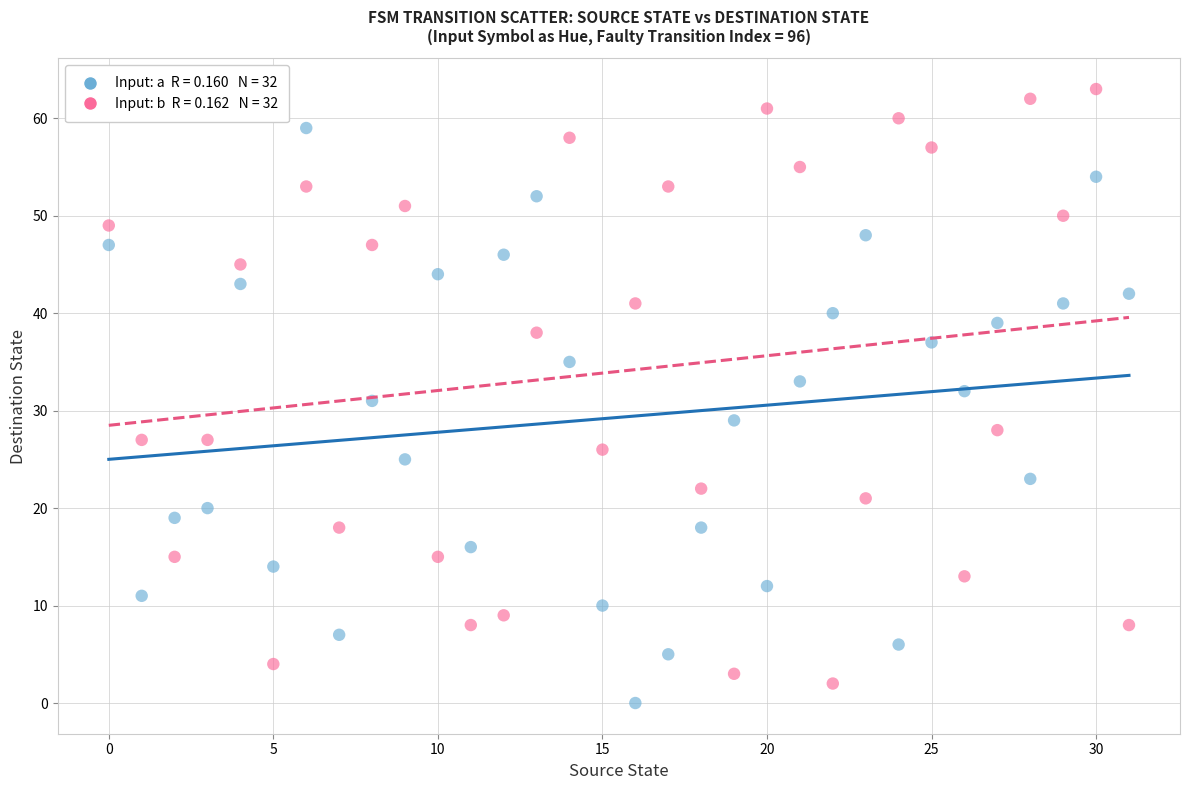

How many points are shown in the scatter plot?

64